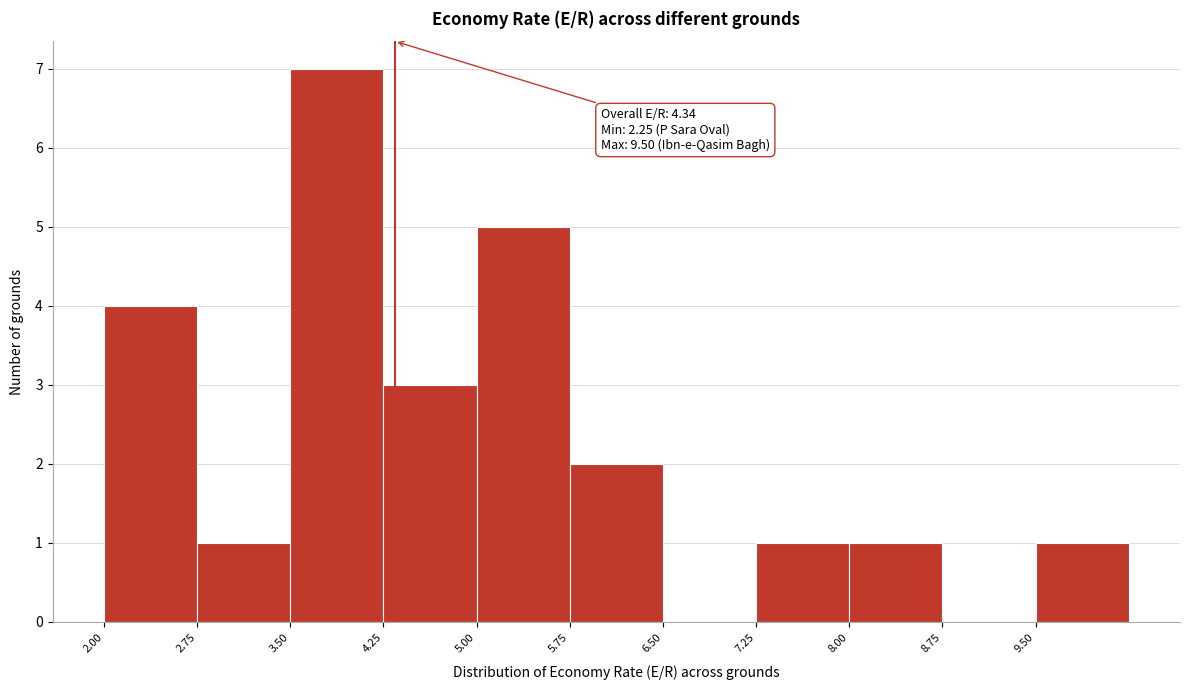

Which range on the x-axis has the tallest bar?

3.50 to 4.25